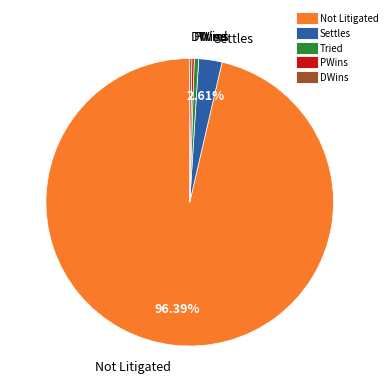

Does any single category account for the majority?

Yes